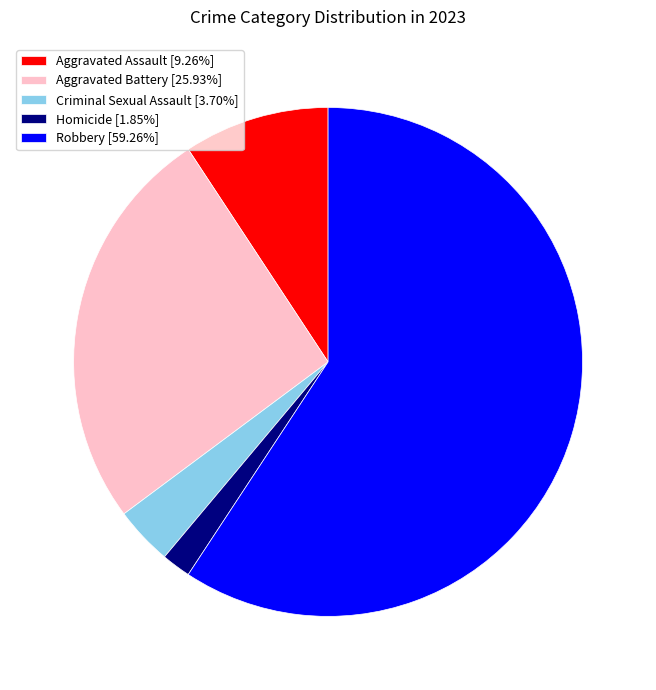

Which slice is the largest?

Robbery